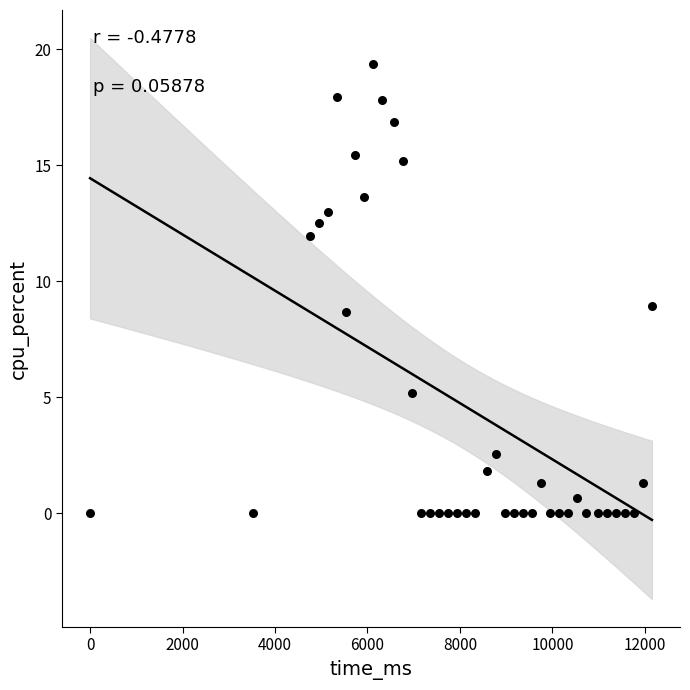

What is the range of Y values (max minus min)?

19.4